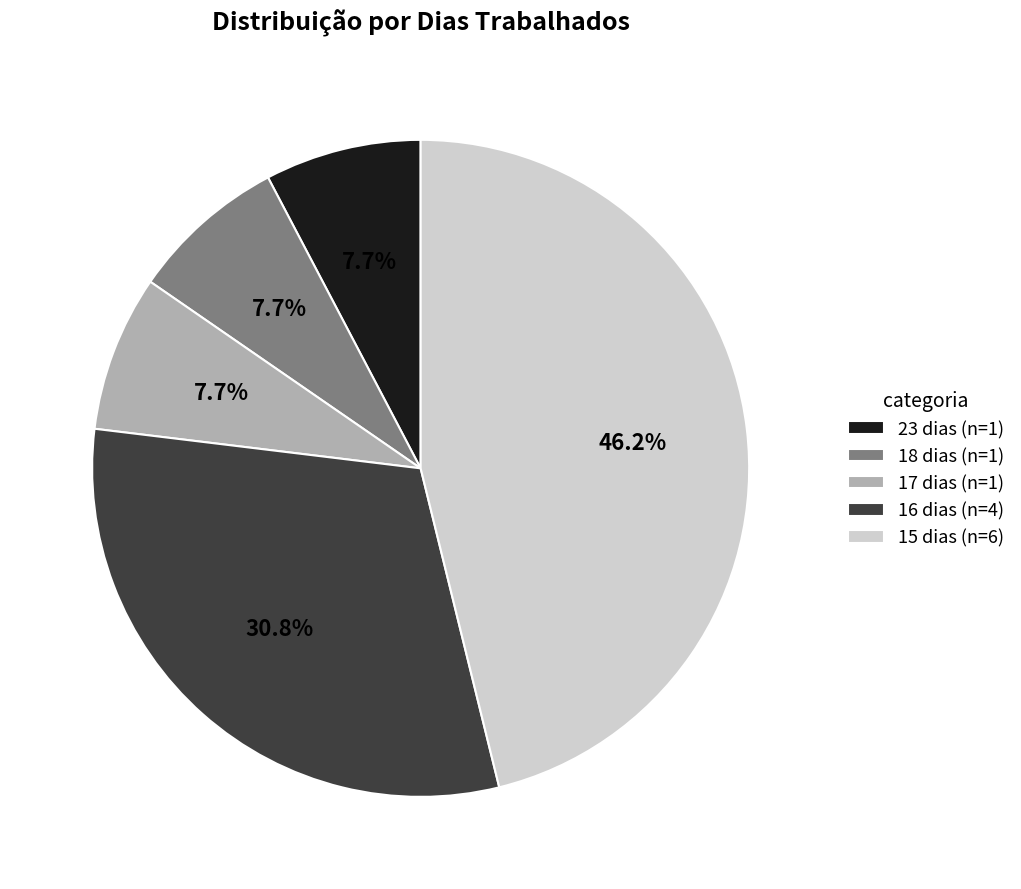

The 23 dias slice represents 18% of the pie. True or false?

False